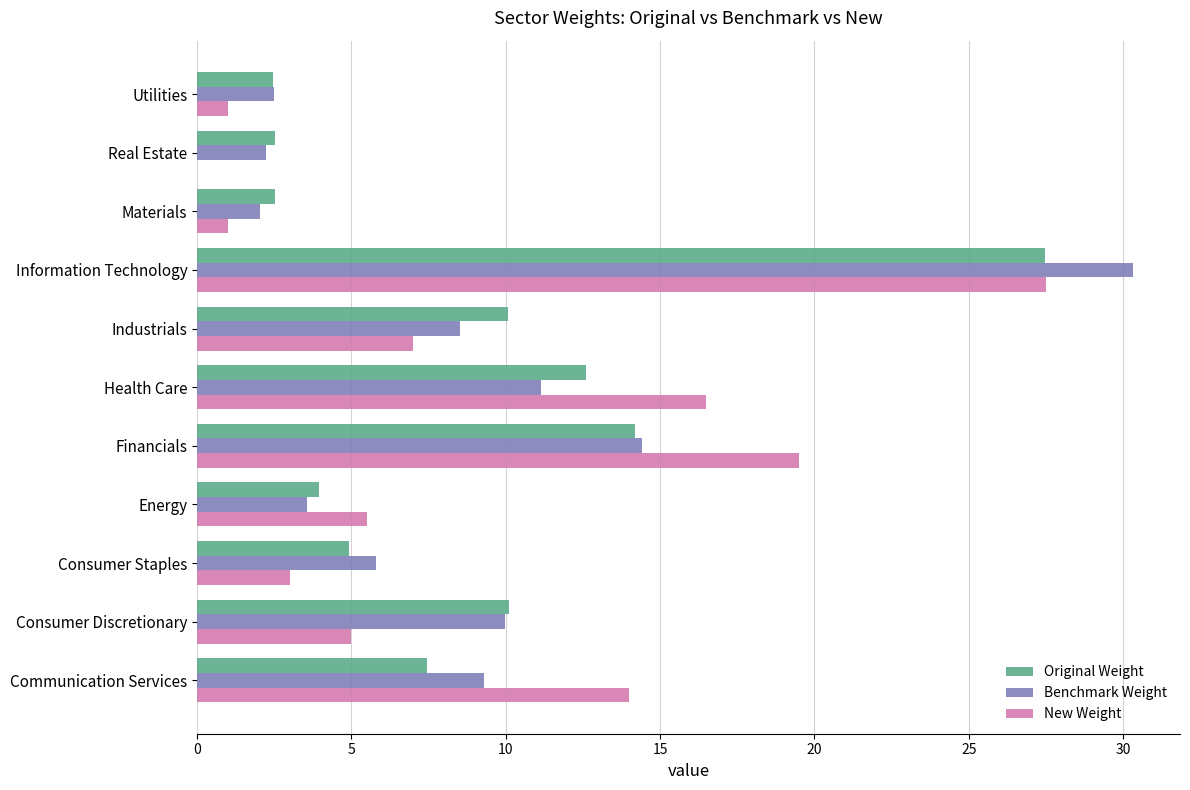

At which category is the sum across all series the highest?

Information Technology